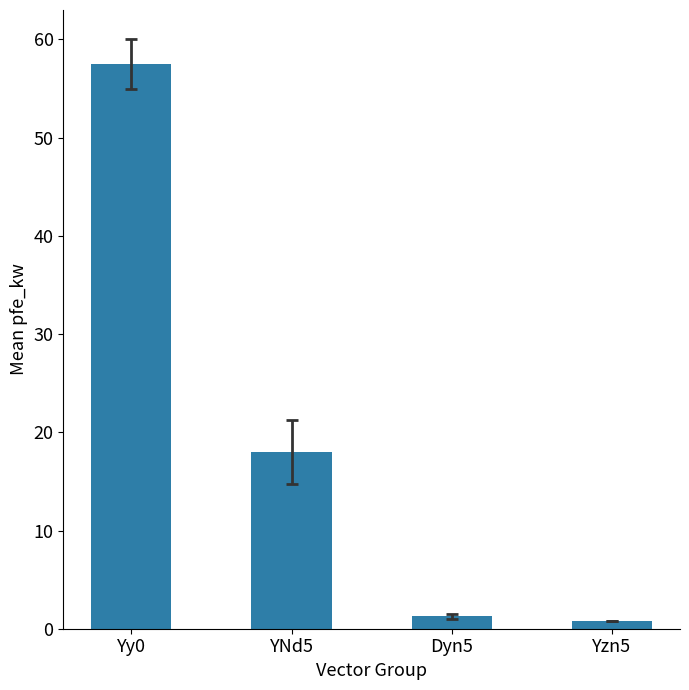

Reading left to right, list all the values displayed in this chart.

57.5	18.0	1.3	0.8